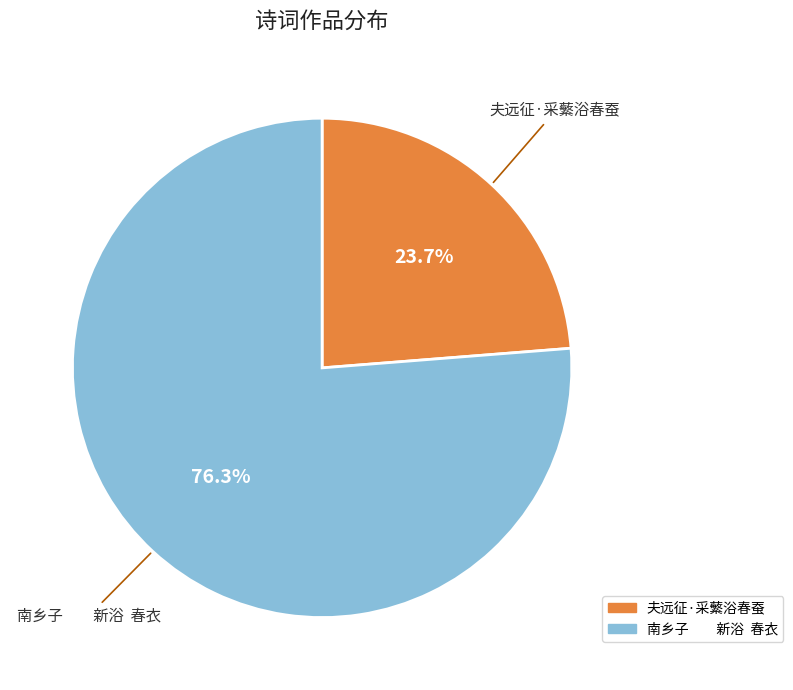

Is 夫远征·采蘩浴春蚕 the majority of the pie?

No